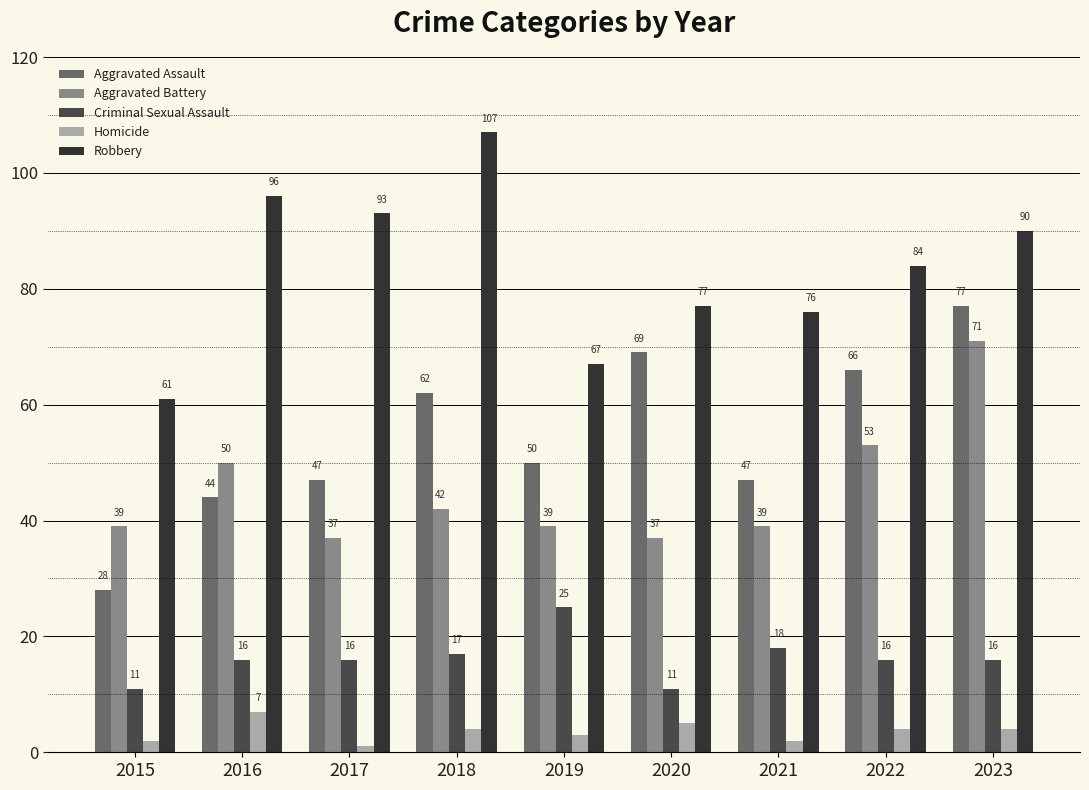

The value of Homicide at 2022 is 4. True or false?

True